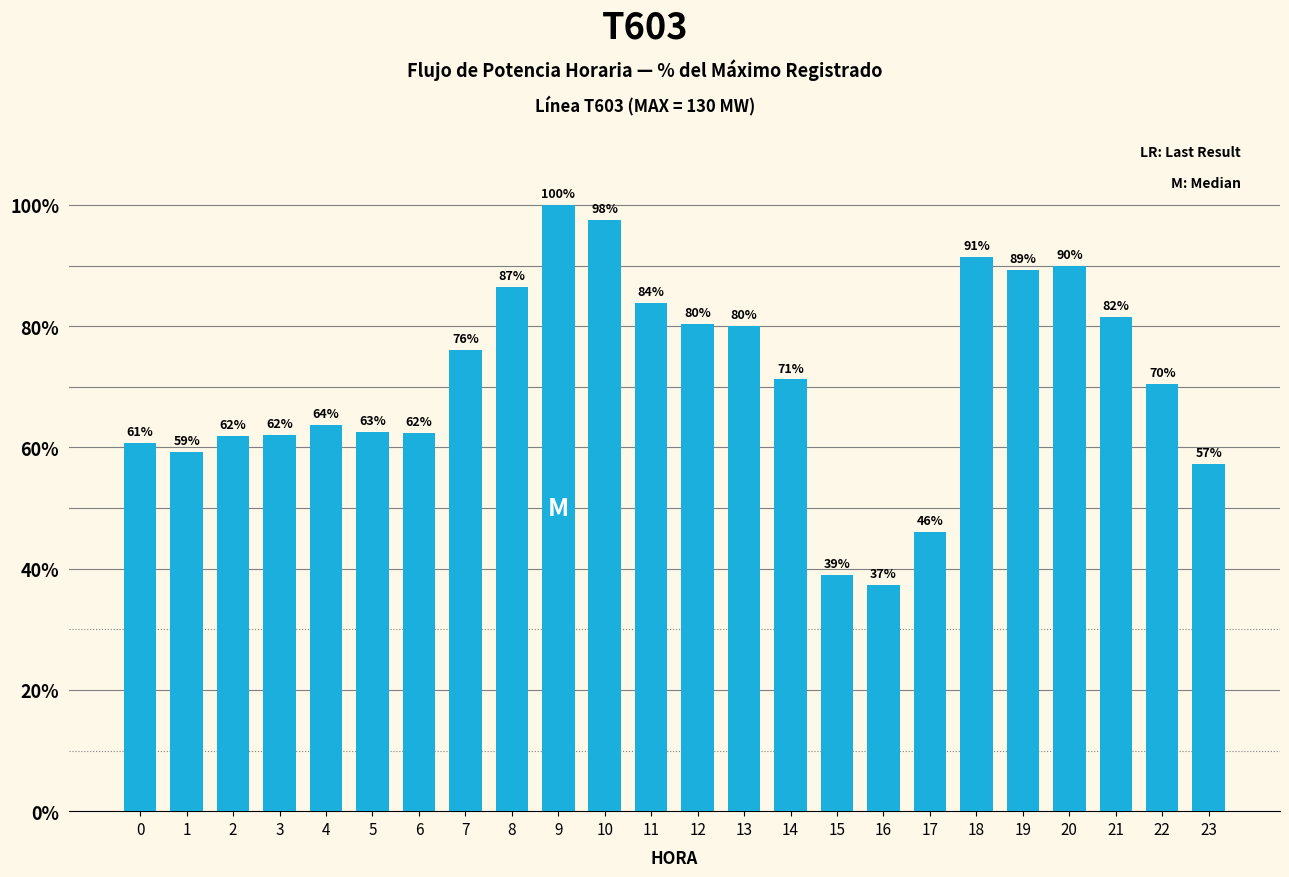

What is the greatest value displayed?

100.0